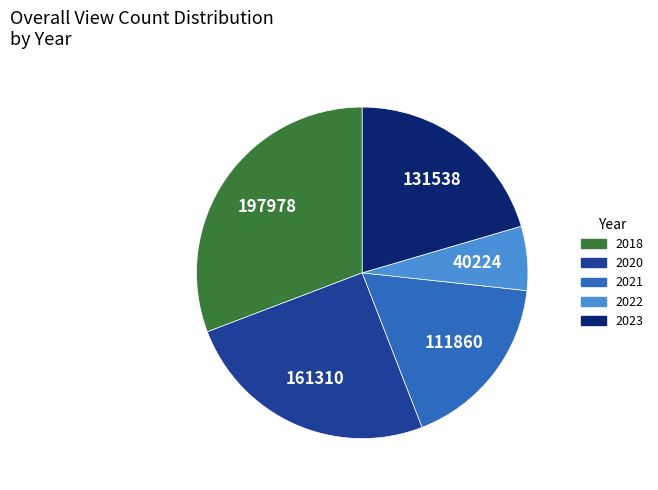

Is there a majority slice in this chart?

No